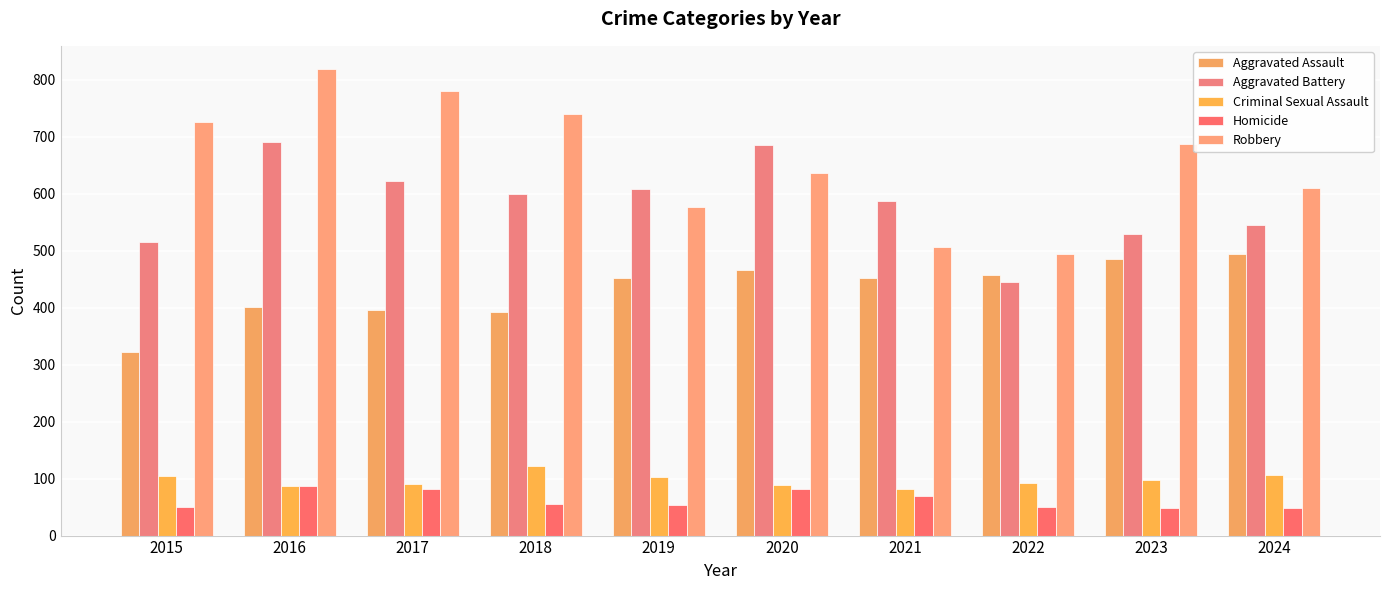

Which series has the largest total across all categories?

Robbery